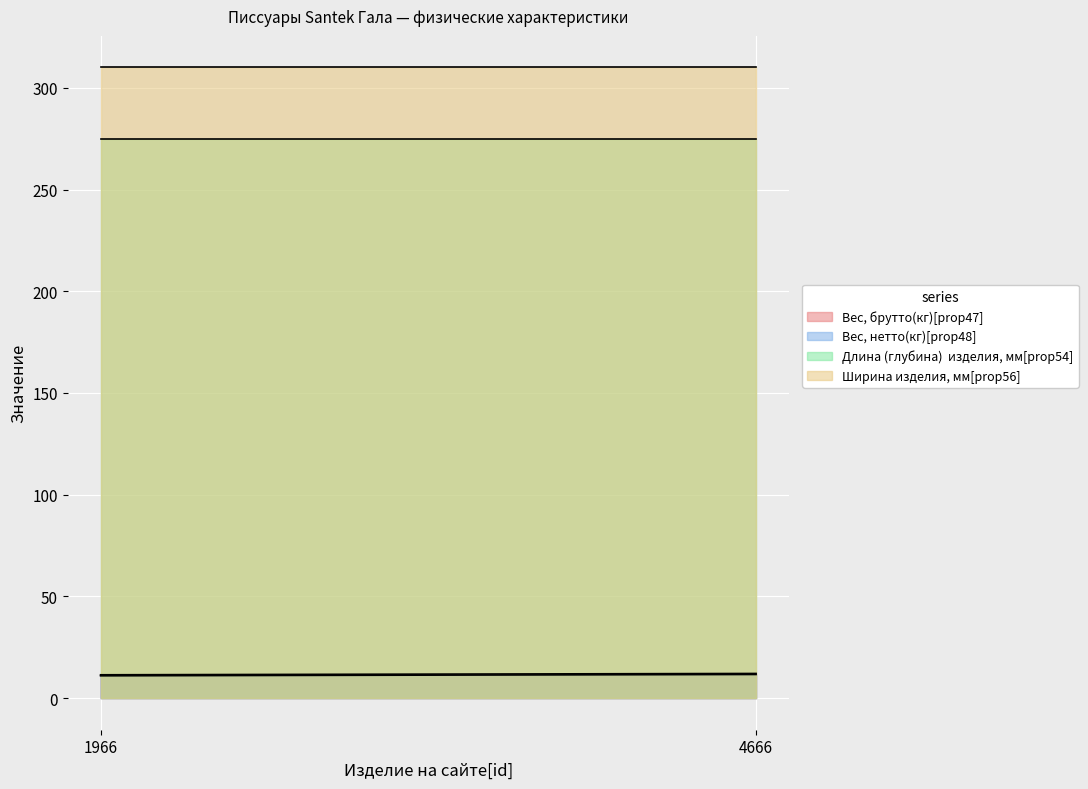

True or false: Длина (глубина)  изделия, мм[prop54] has a value of 275.0 at 1966.

True